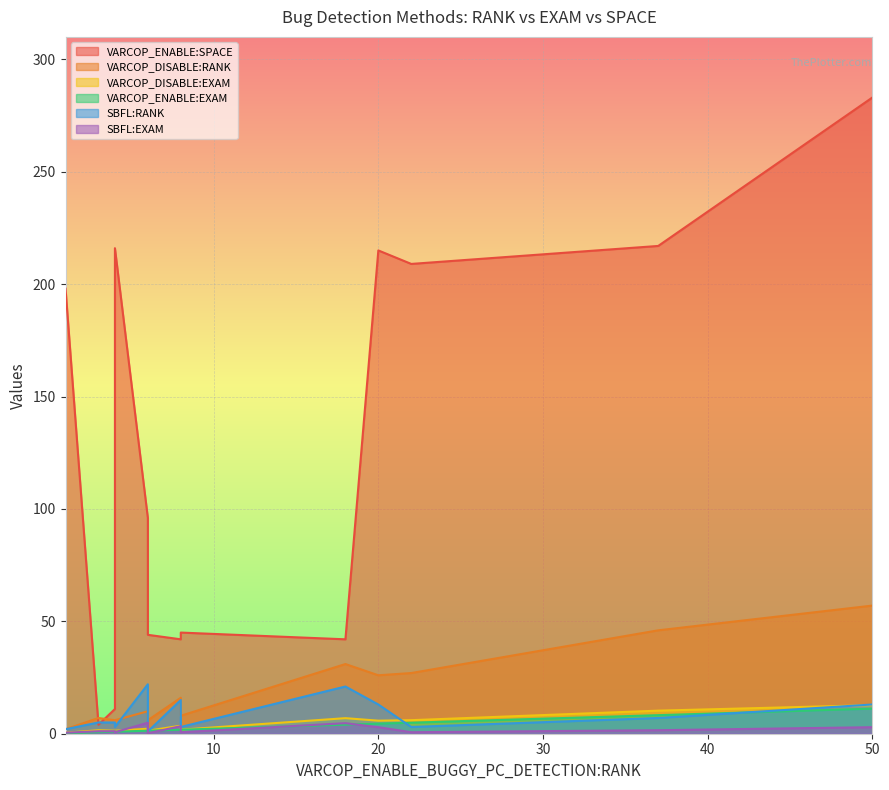

True or false: VARCOP_ENABLE:EXAM and VARCOP_DISABLE:RANK cross at least once.

False